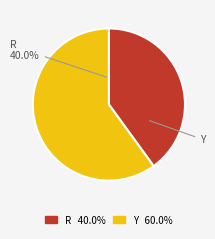

Is there a majority slice in this chart?

Yes